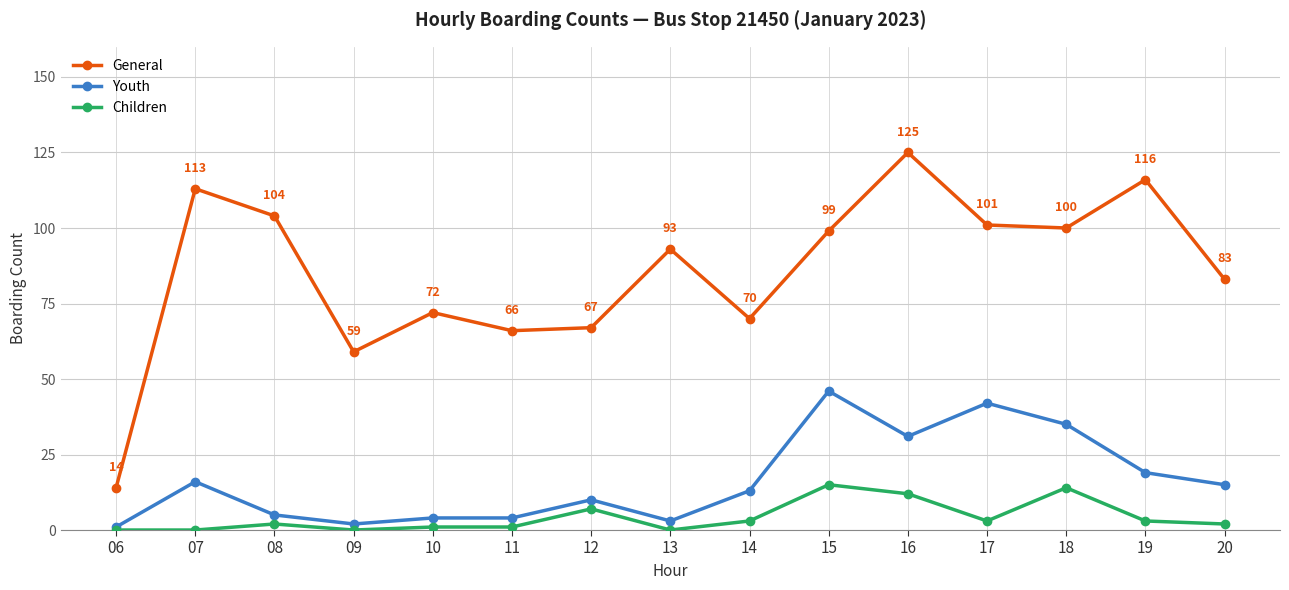

What is the value of the General point at the 6th from the left?

66